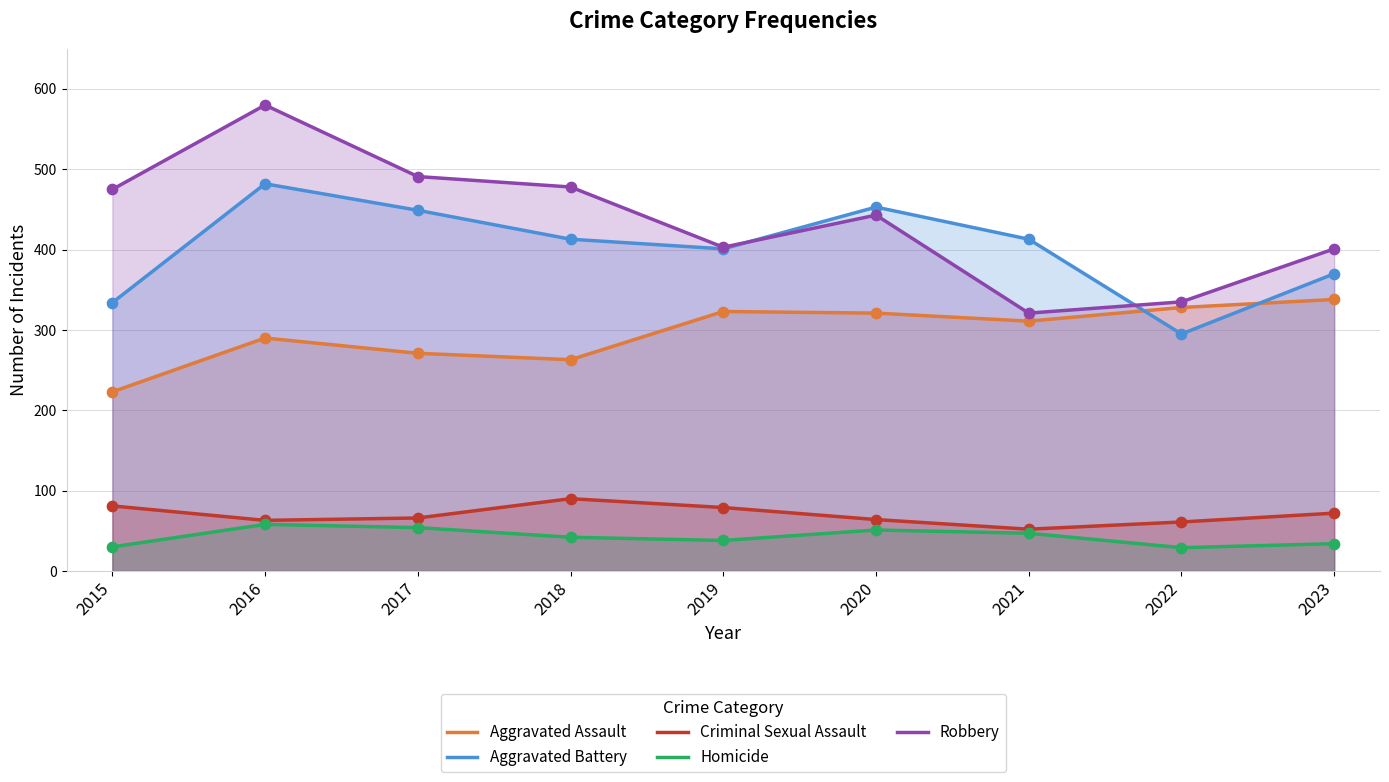

Is the value of Aggravated Assault at 2016 greater than the value of Aggravated Battery at 2016?

No